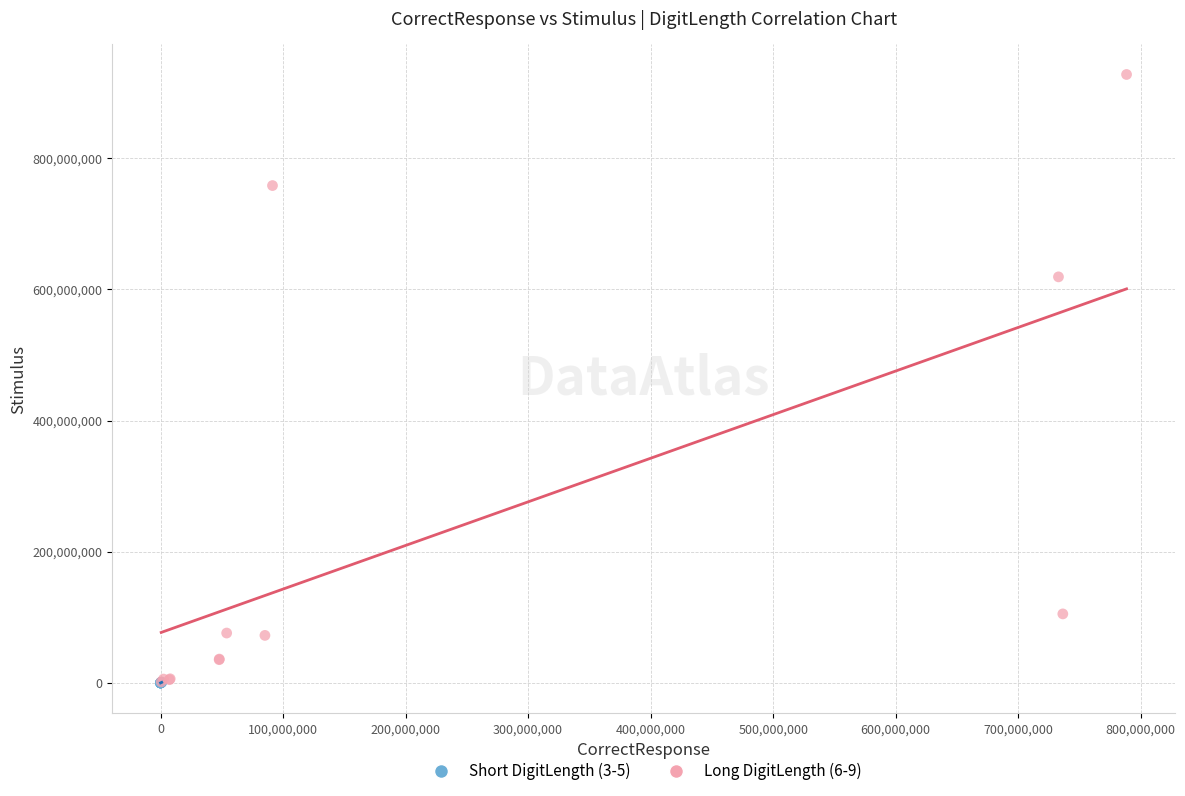

What are all the series names shown in the legend?

Short DigitLength (3-5), Long DigitLength (6-9)